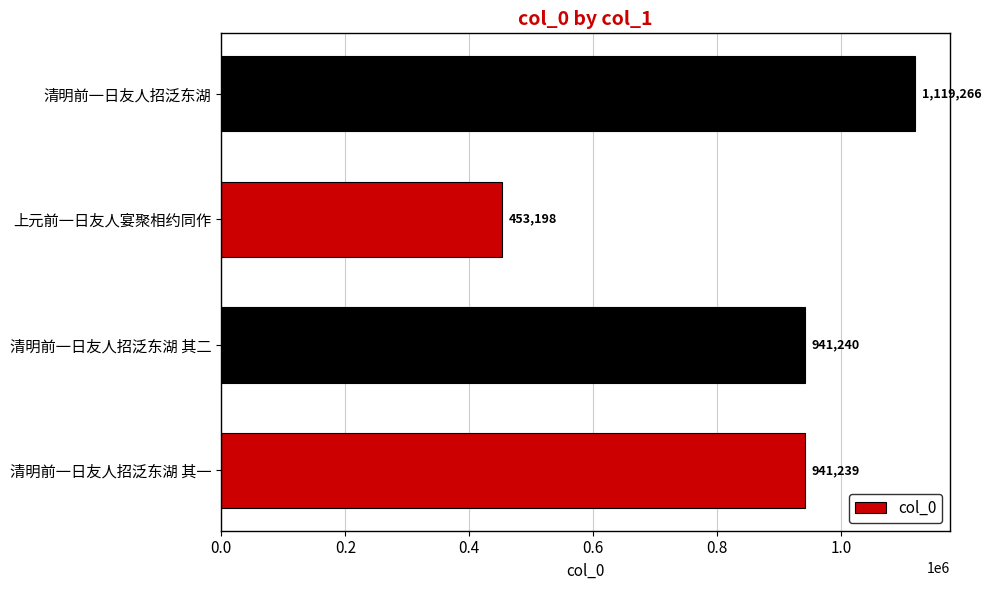

Which label corresponds to the smallest value in the chart?

上元前一日友人宴聚相约同作